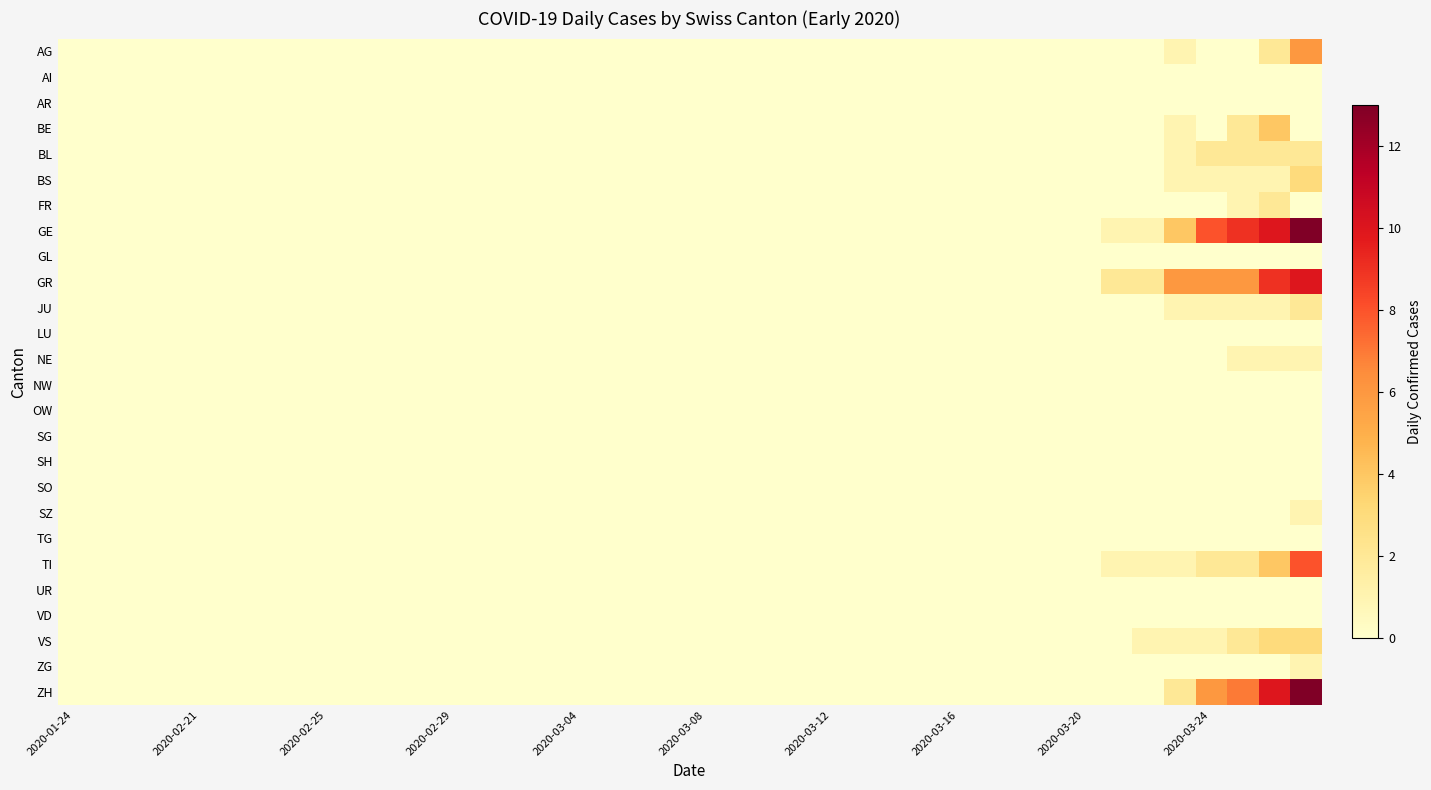

How many distinct data groups are displayed?

26